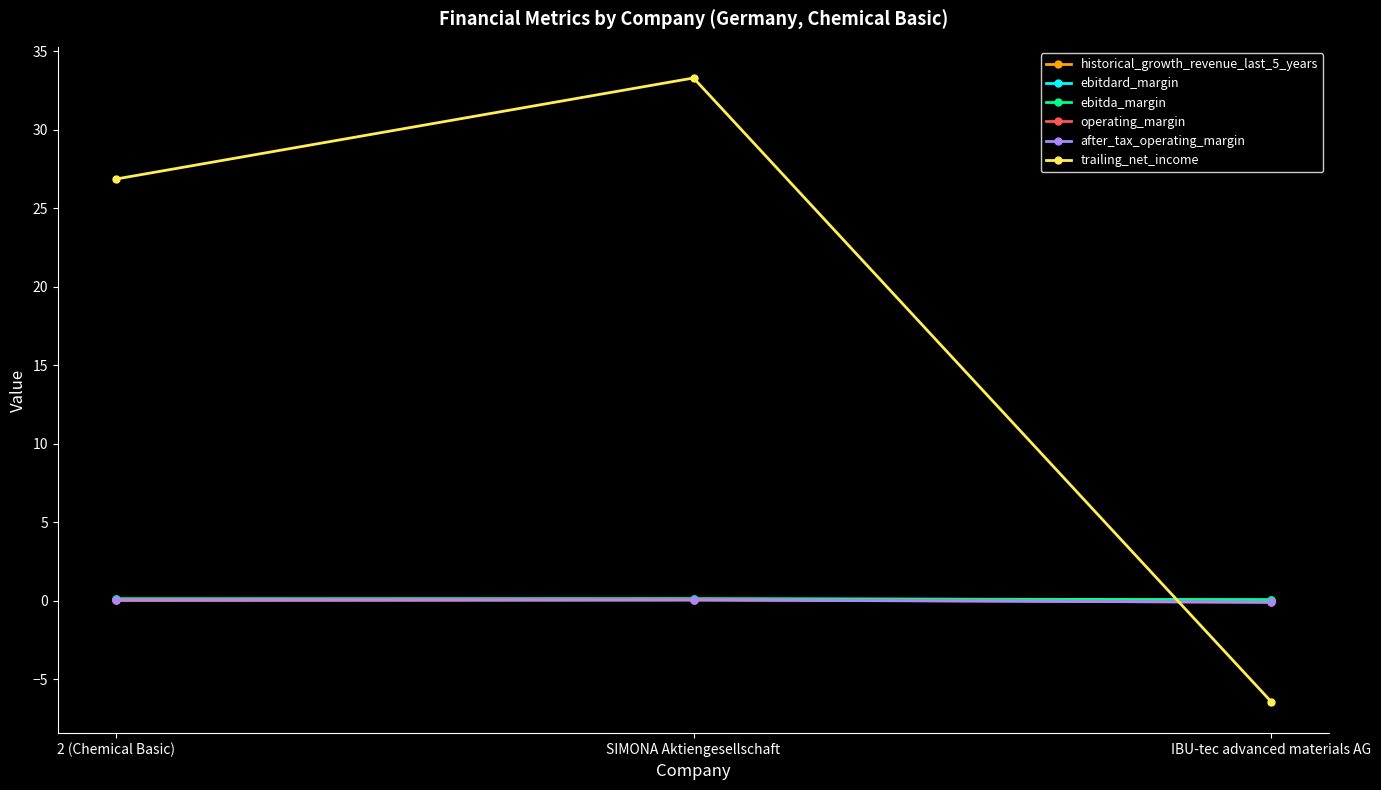

What is the total value across all series at SIMONA Aktiengesellschaft?

33.7